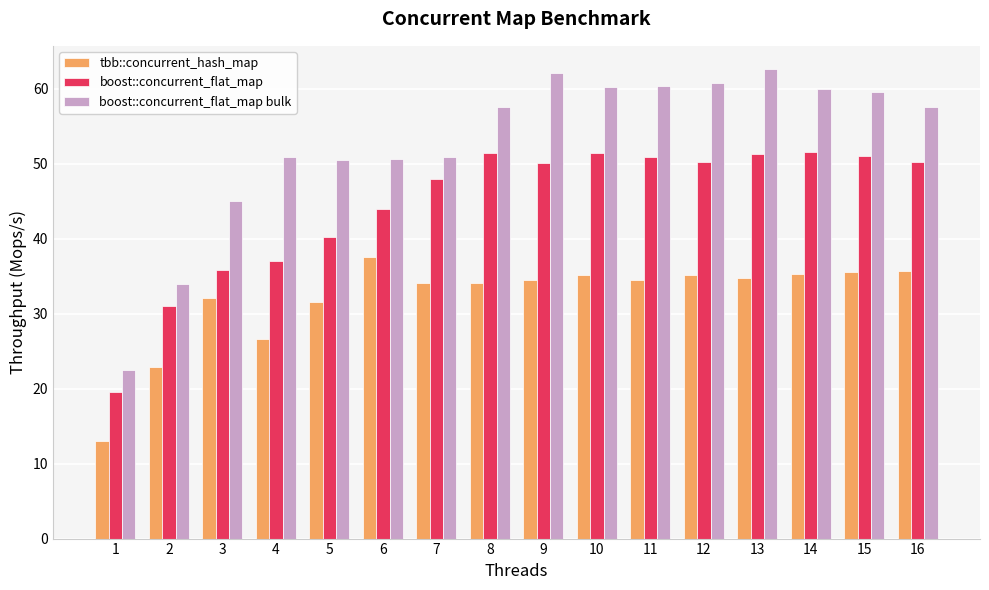

Read the boost::concurrent_flat_map bulk value at 11.

60.3